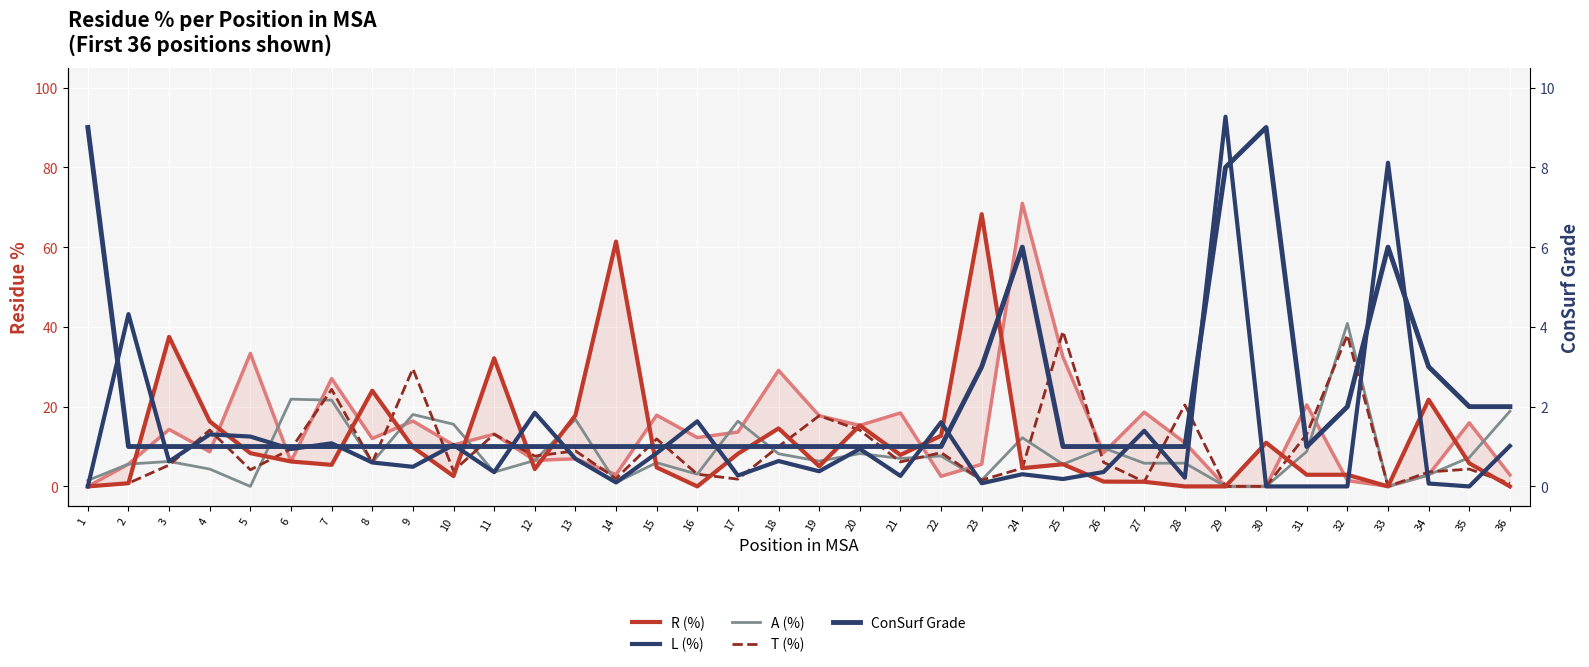

What is the maximum value for S (%)?

71.0